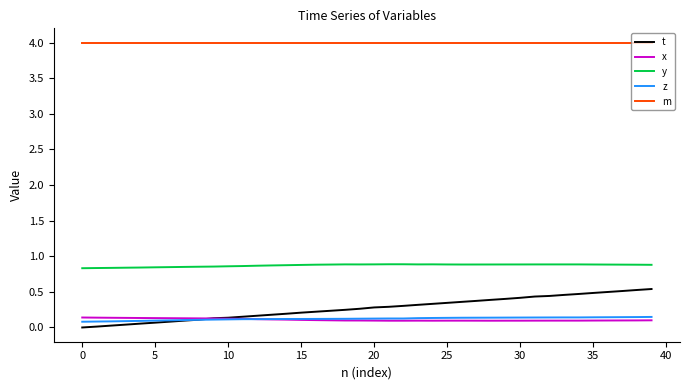

What is the highest value of the t series?

0.5